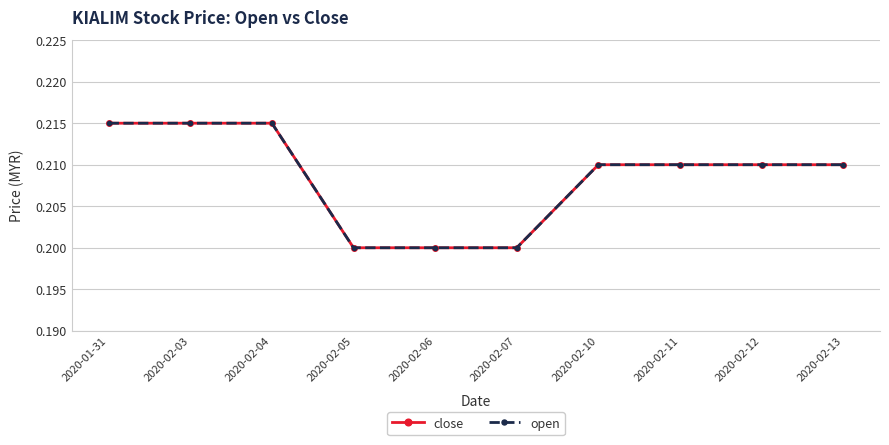

What is the value of the open point at the 5th from the left?

0.2